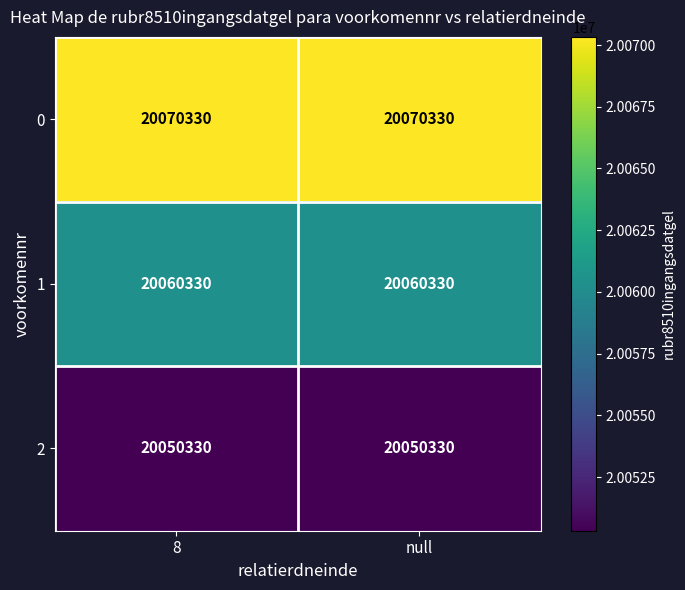

At null, list the series in order from largest to smallest.

0, 1, 2